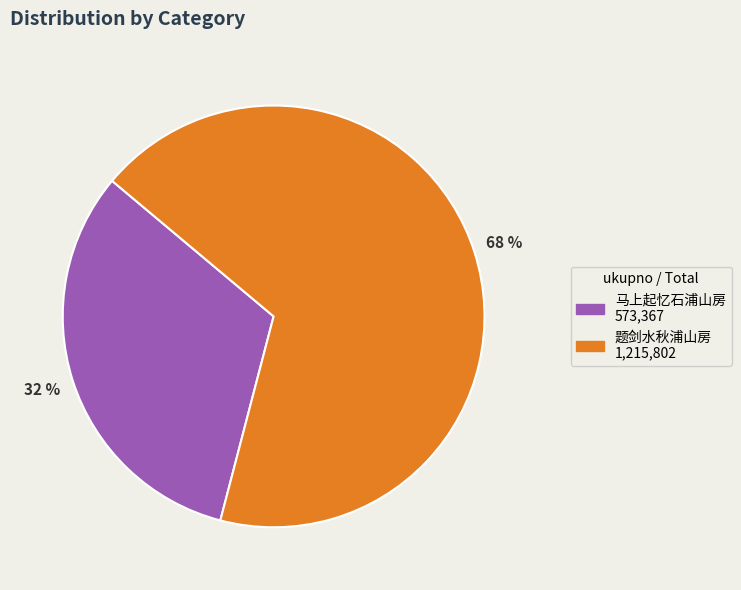

Is there any slice that represents more than half of the pie?

Yes